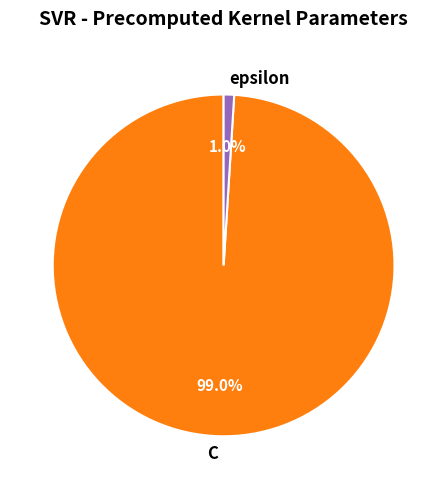

Between C and epsilon, which is larger?

C